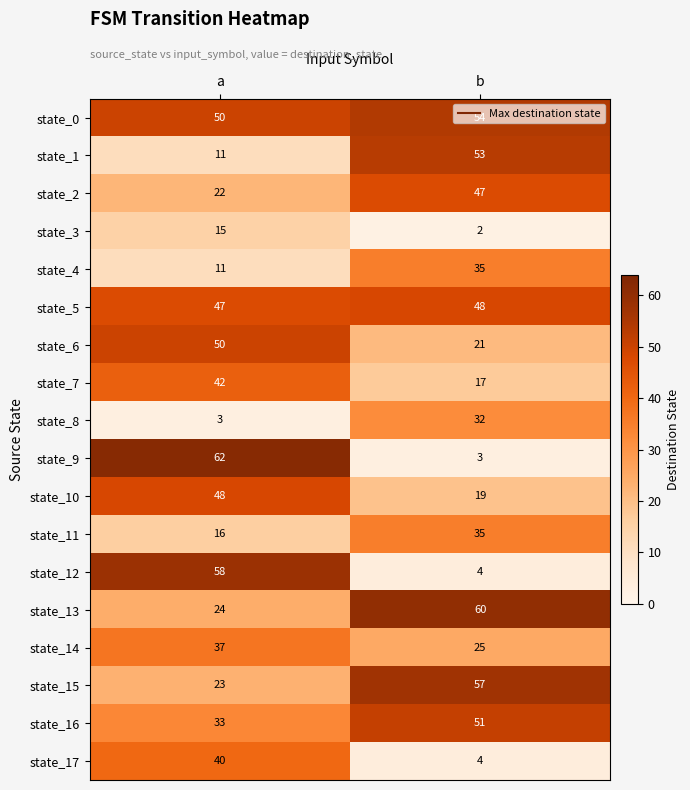

What is the minimum value for state_5?

47